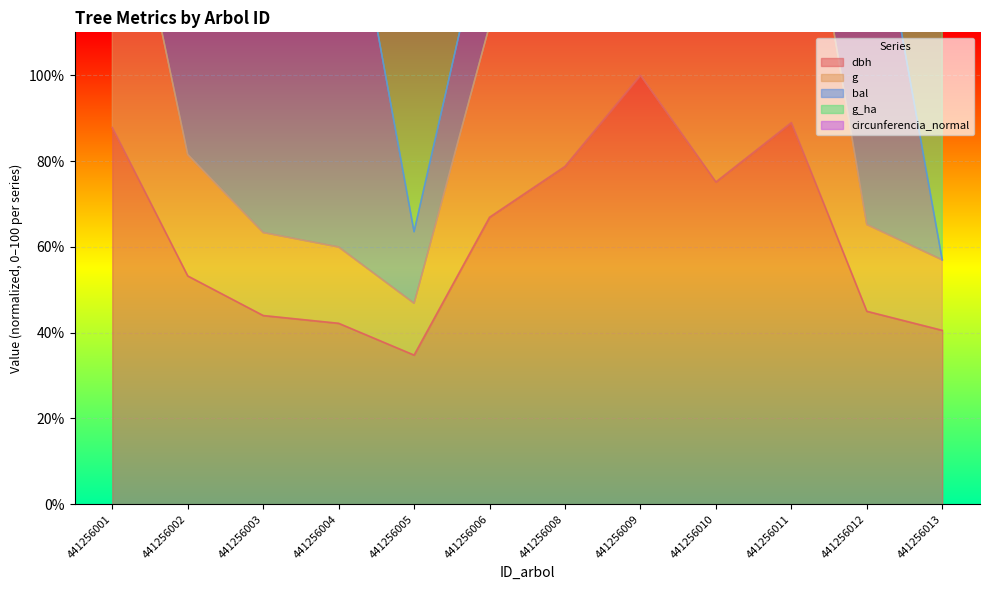

What is the difference between the maximum and minimum values in the circunferencia_normal series?

236.2